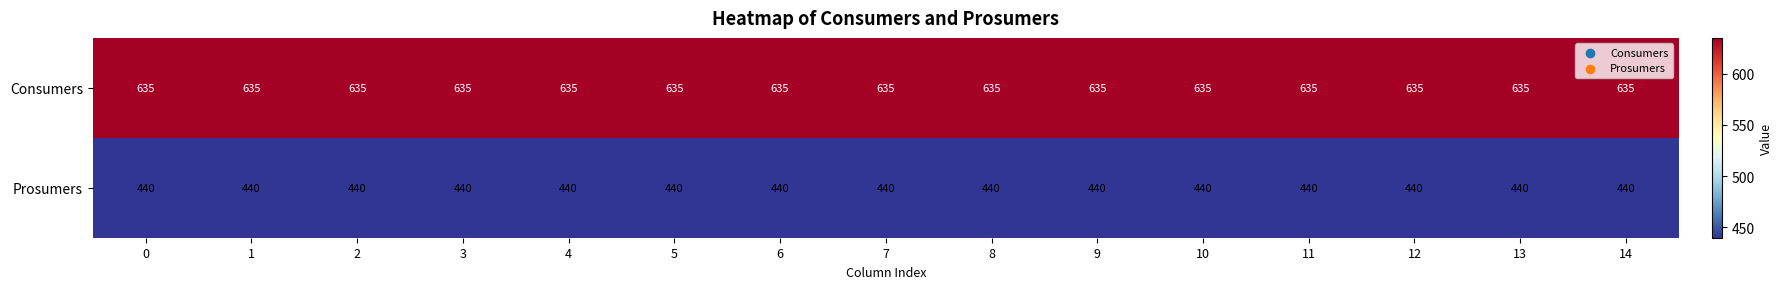

Rank the series by their average value, from lowest to highest.

Prosumers, Consumers